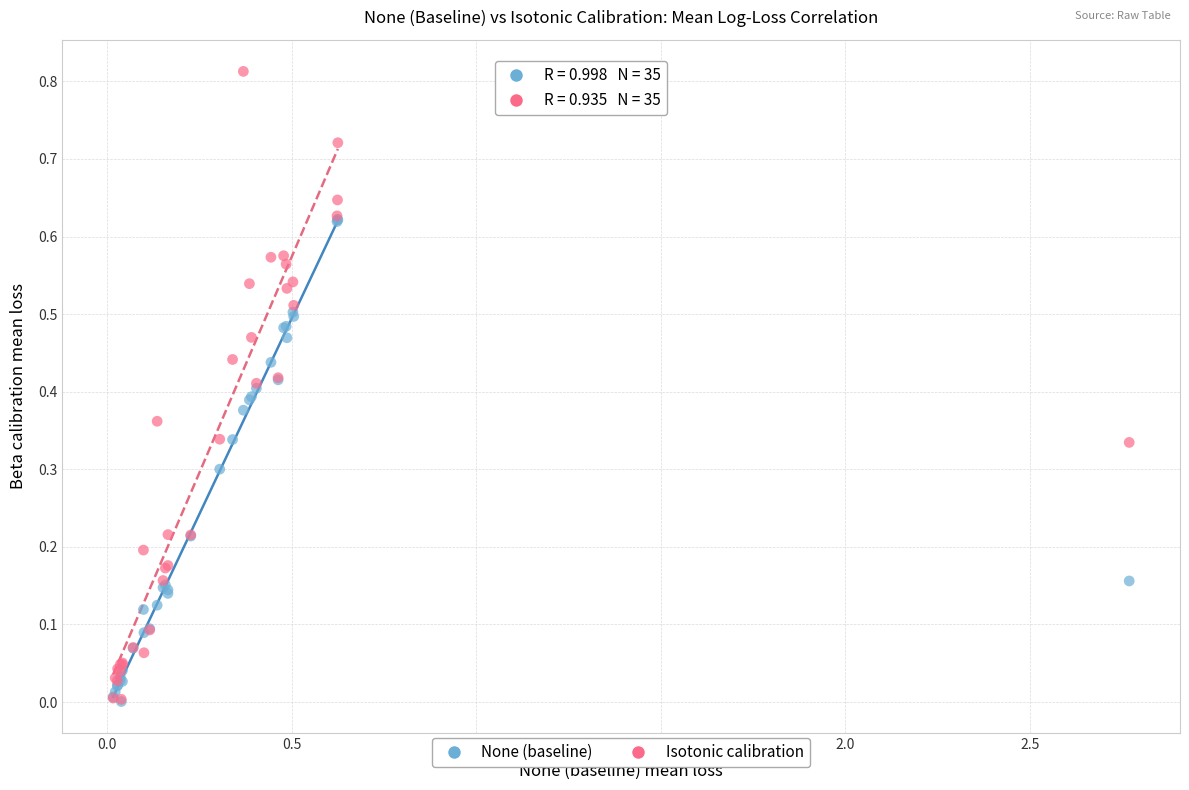

Which series reaches the maximum Y coordinate?

Isotonic calibration